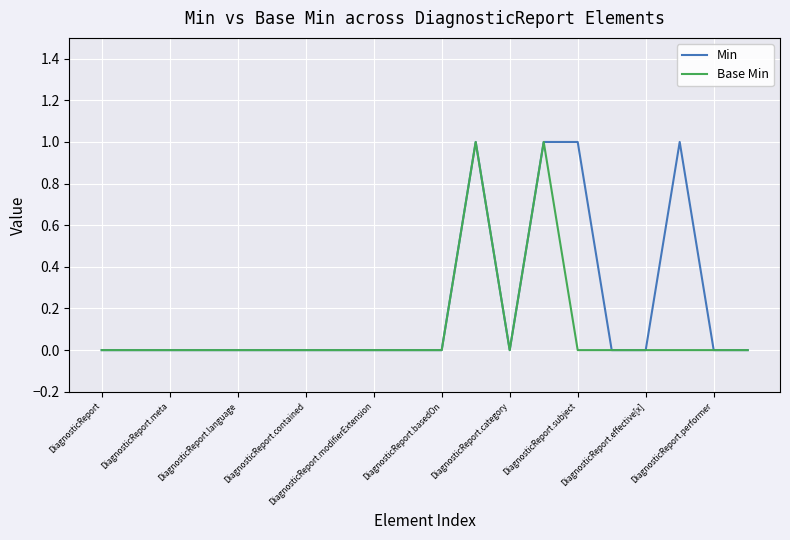

True or false: Base Min has more than 0 interior local peaks.

True